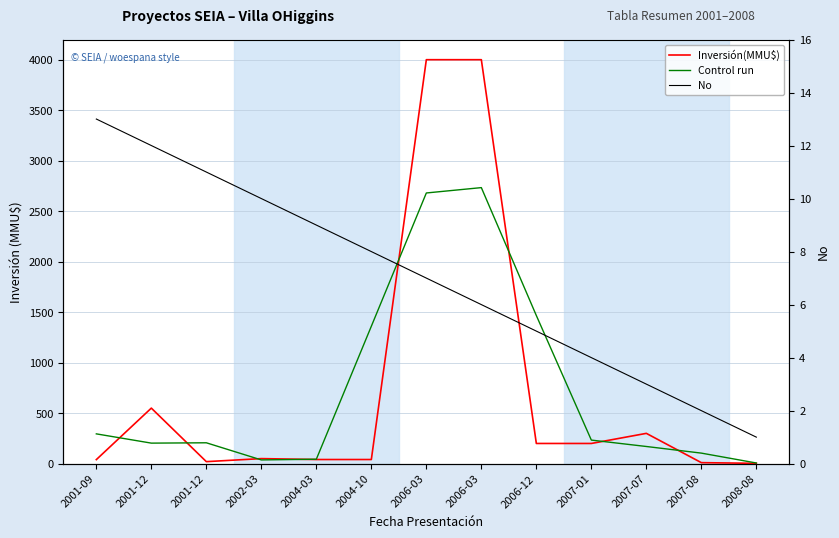

List the labels in order of Inversión(MMU$) value, largest first.

2006-03, 2006-03, 2001-12, 2007-07, 2006-12, 2007-01, 2002-03, 2004-03, 2004-10, 2001-09, 2001-12, 2007-08, 2008-08